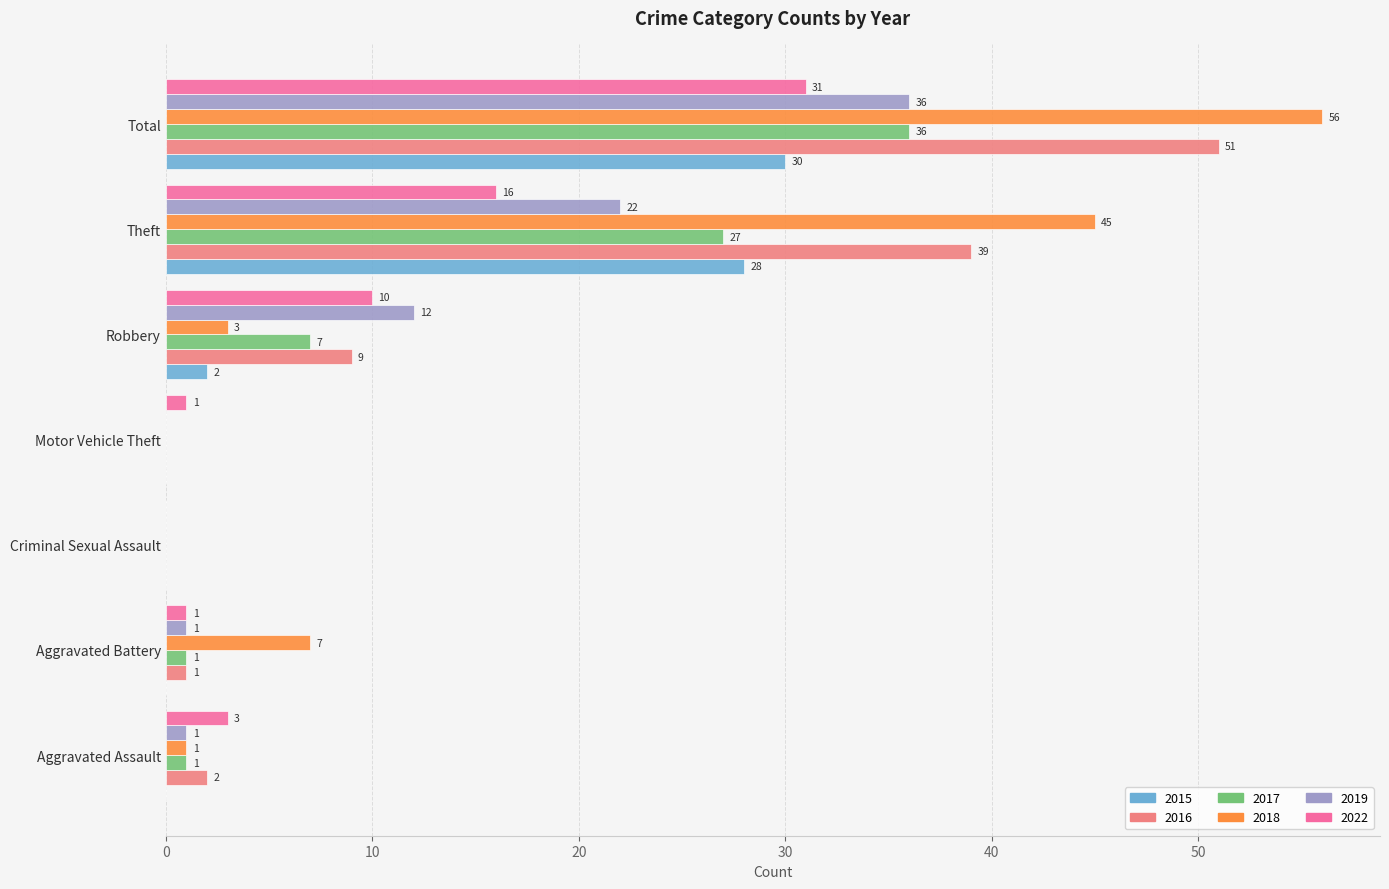

What is the maximum value for 2015?

30